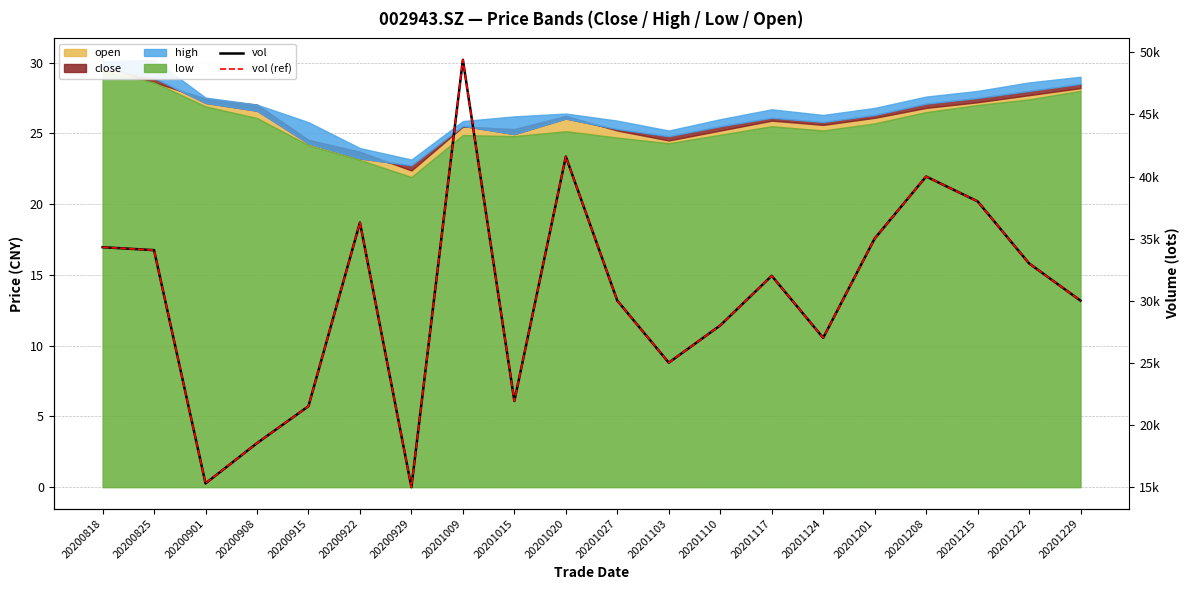

How many values in the vol (ref) series exceed 32000?

9